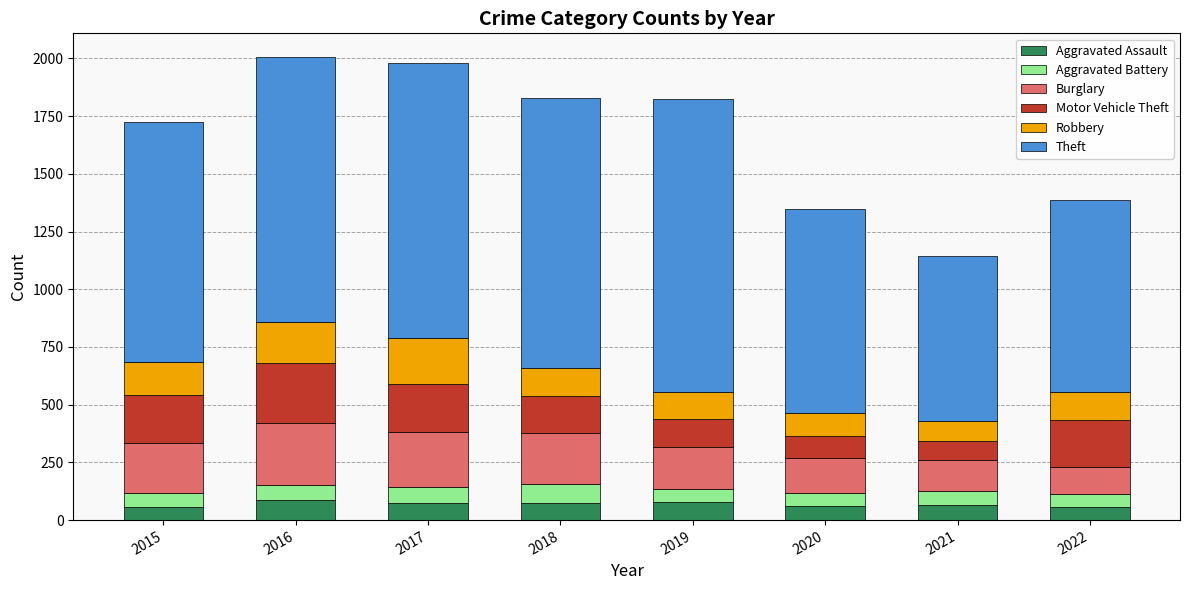

What is the total value across all series at 2018?

1830